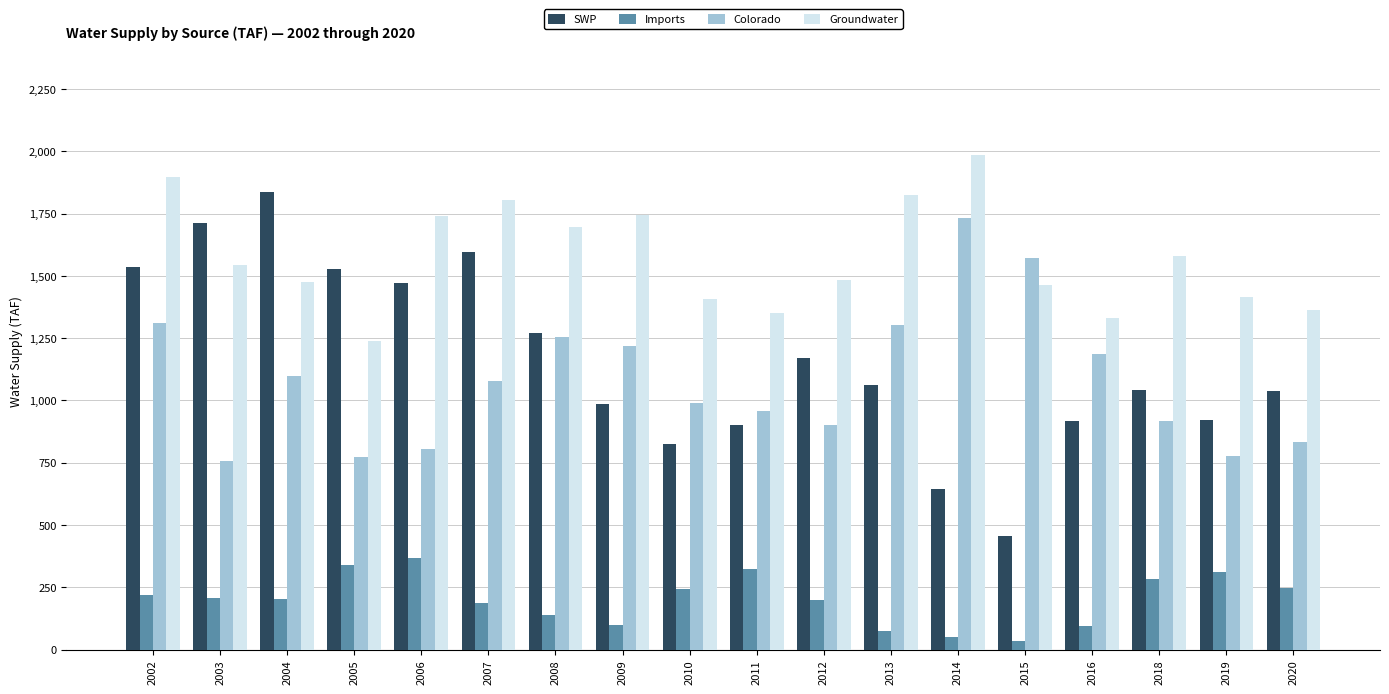

What is the total value across all series at 2016?

3531.0